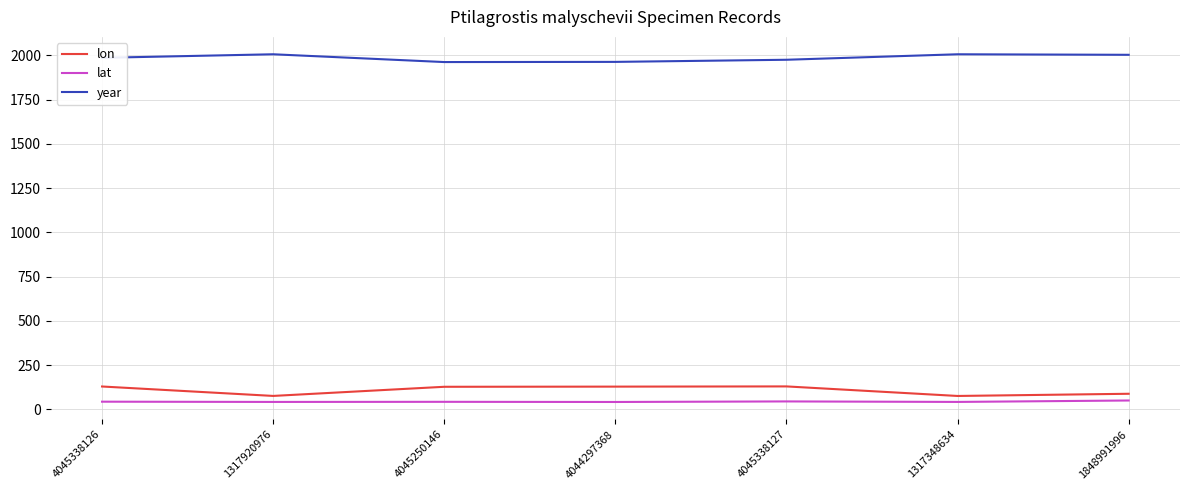

True or false: year and lon cross at least once.

False